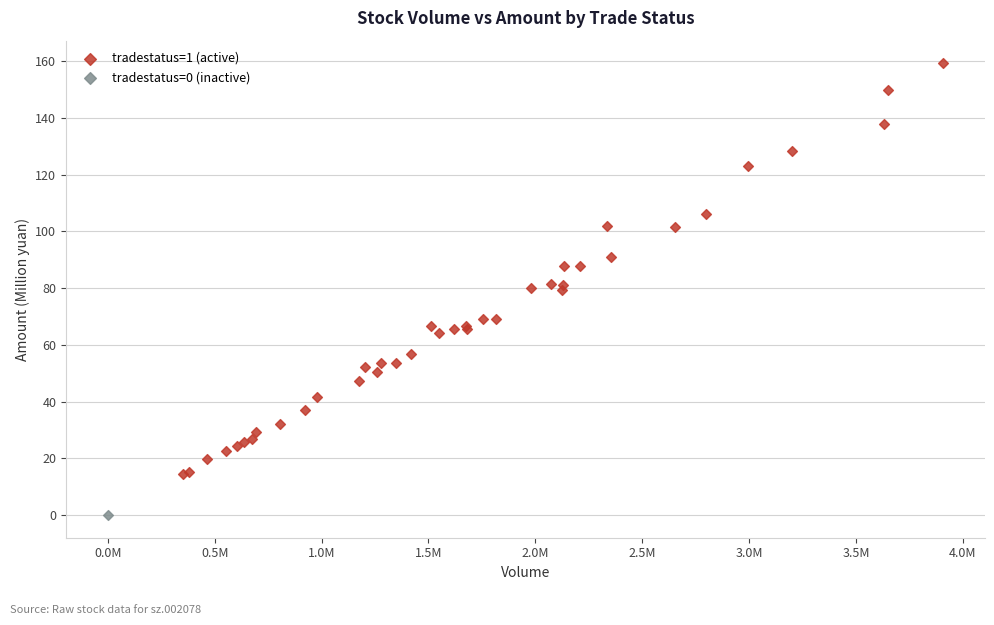

What are all the series names shown in the legend?

tradestatus=1 (active), tradestatus=0 (inactive)